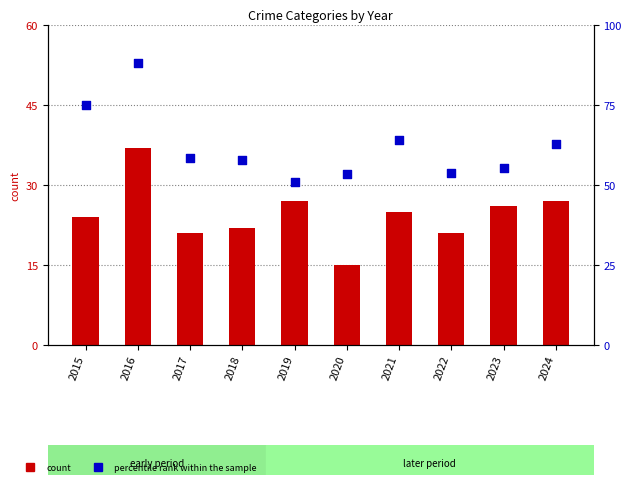

What are all the series names shown in the legend?

count, percentile rank within the sample